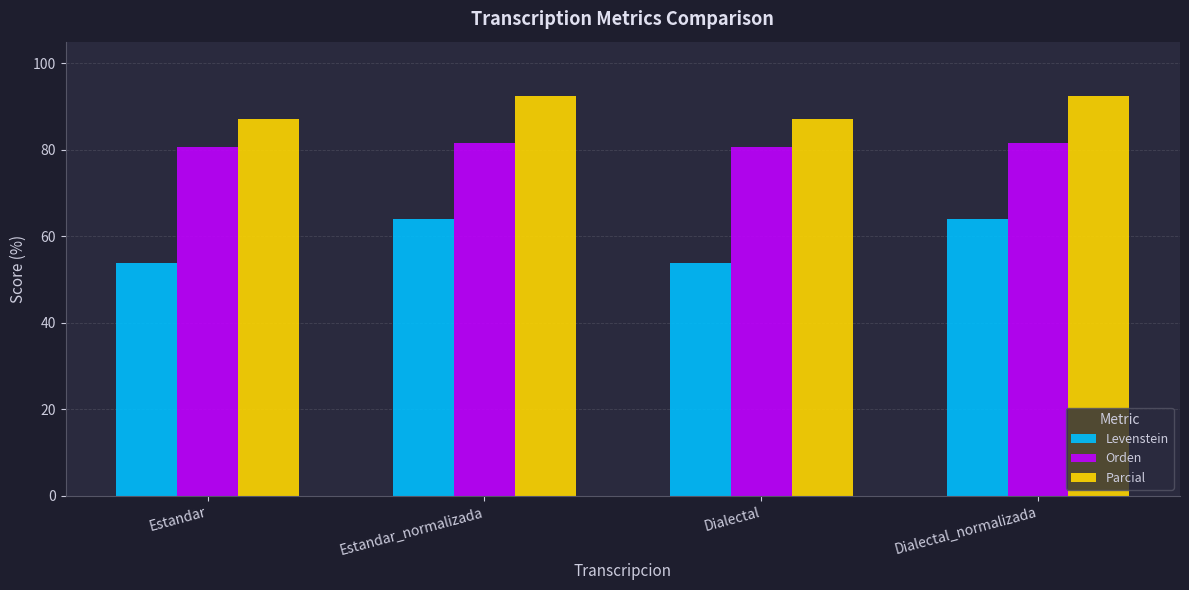

What is the value of the Levenstein bar at the 1st from the left?

53.8